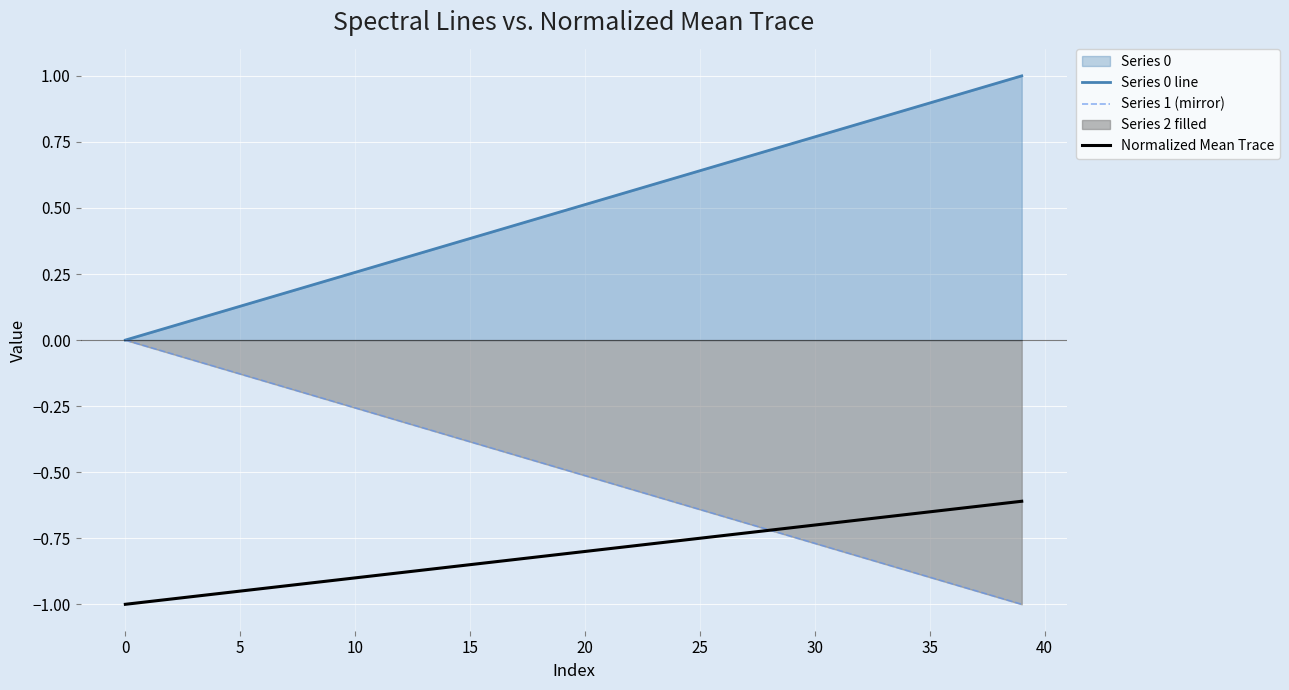

What is the label of the 40th point from the left?

39